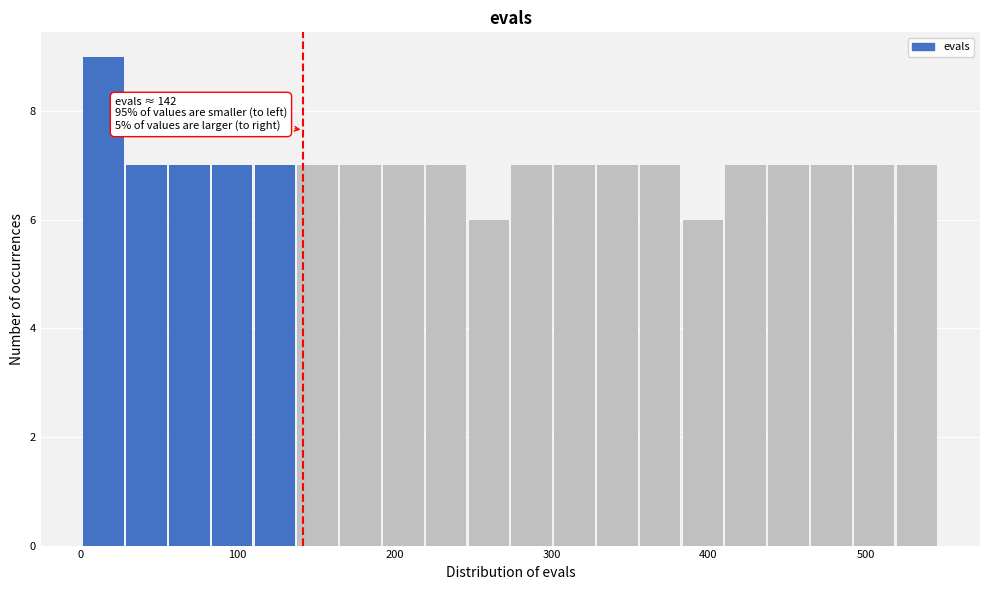

Read against the x-axis, roughly where is the centre of the tallest bar?

10